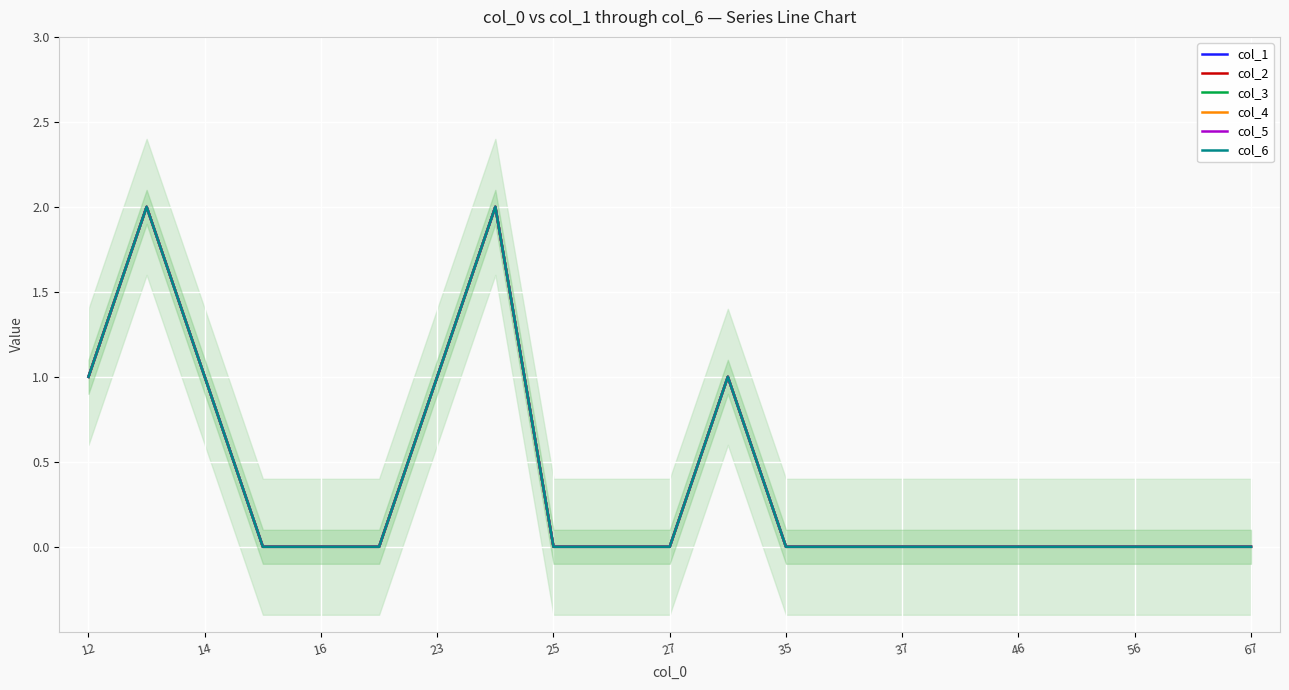

Is this an area chart (filled region under the line)?

No